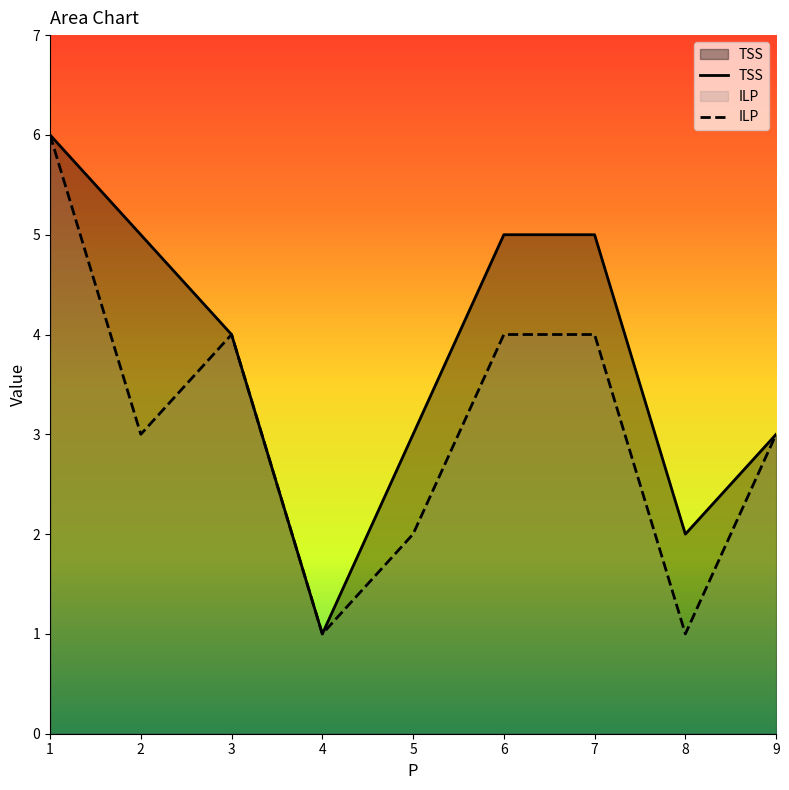

Is the value of TSS at 3 greater than the value of ILP at 5?

Yes